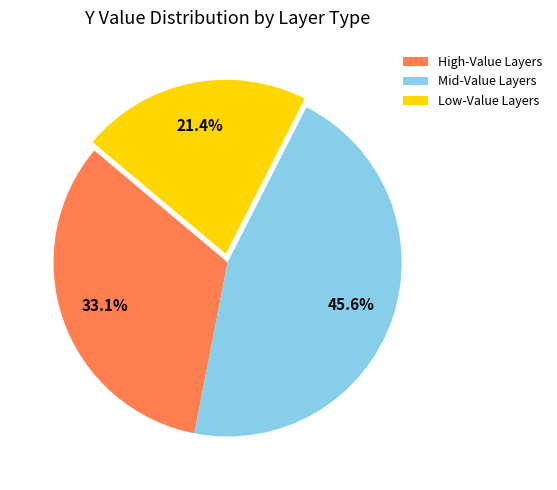

What is the smallest slice in the pie chart?

Low-Value Layers